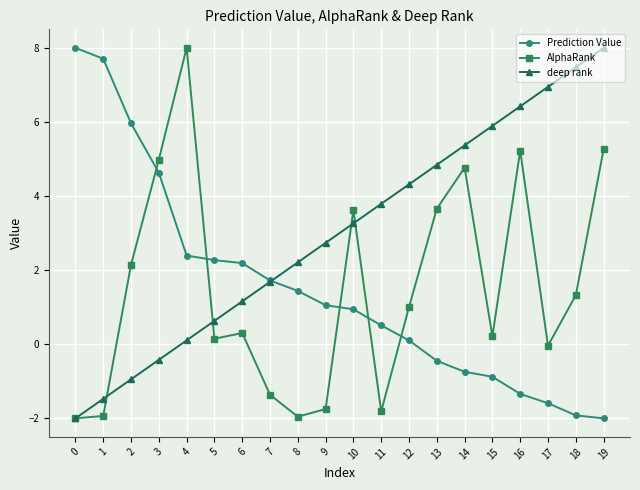

What is the value of the AlphaRank point at the 2nd from the left?

-1.9